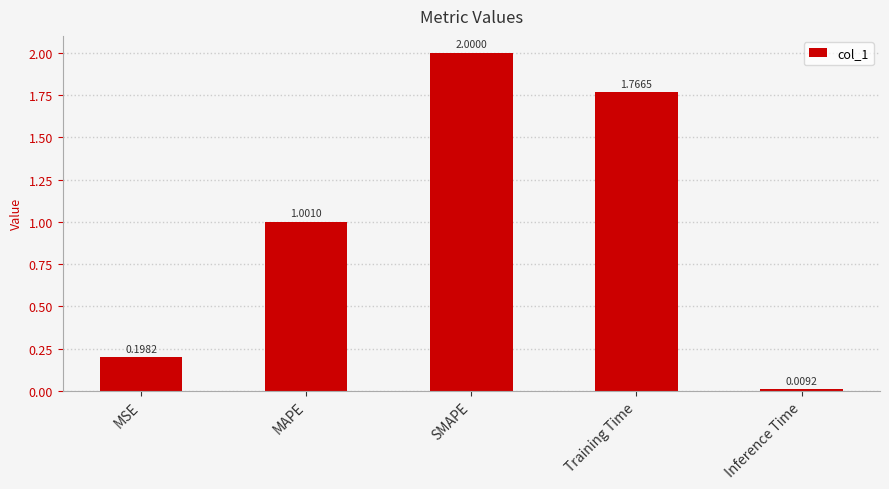

At which label is the value closest to 1?

MAPE